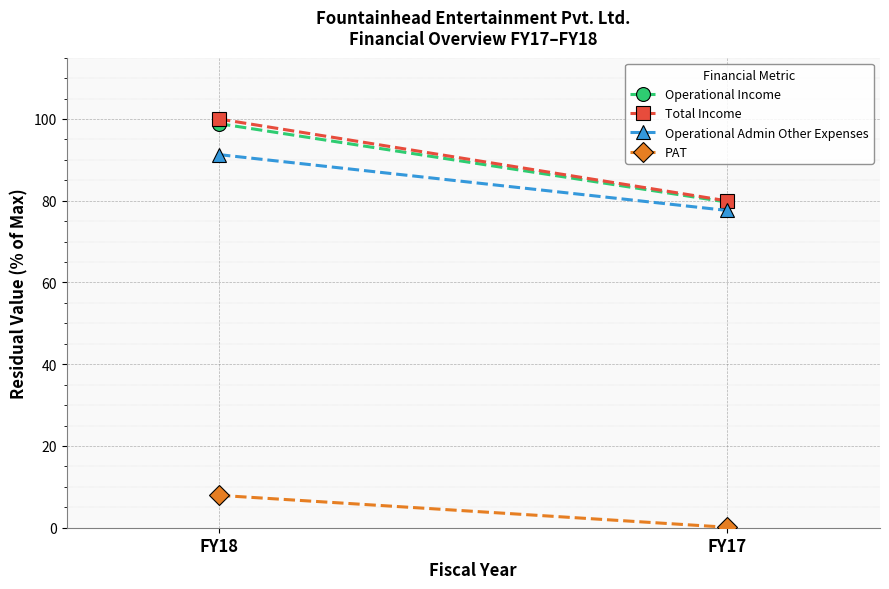

Reading left to right, what are all the values shown in this chart?

Operational Income: 98.9	79.7
Total Income: 100.0	80.0
Operational Admin Other Expenses: 91.3	77.6
PAT: 7.9	0.1